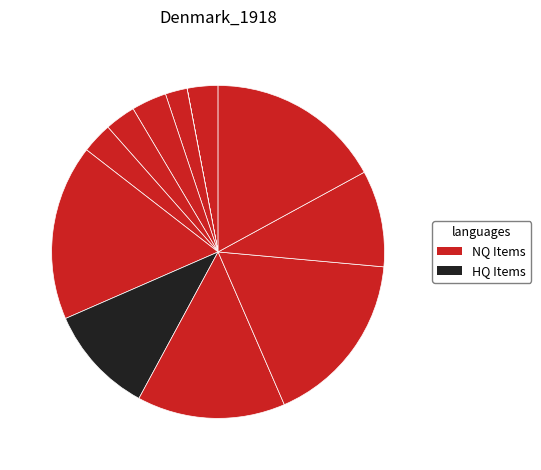

Count the number of slices in the pie.

12